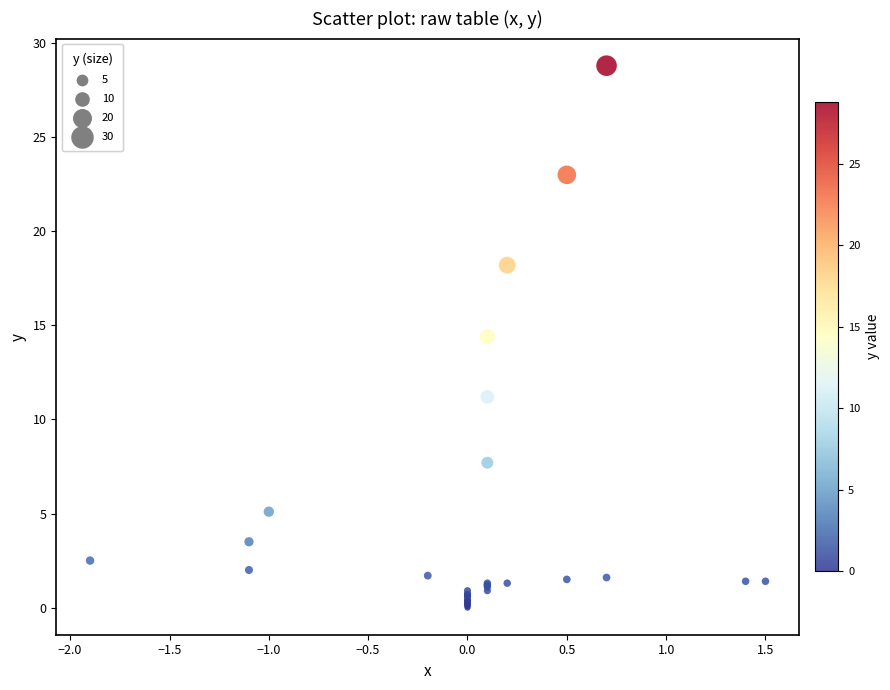

What Y value in the scatter plot is closest to 14?

14.4